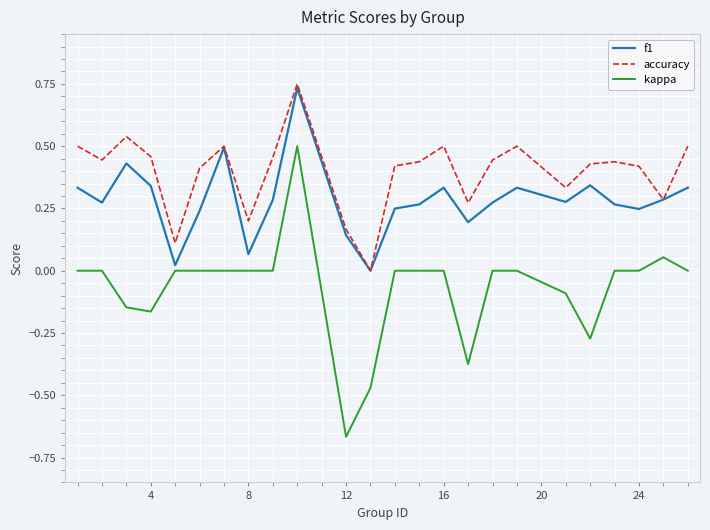

How many interior local peaks does the accuracy series have?

6